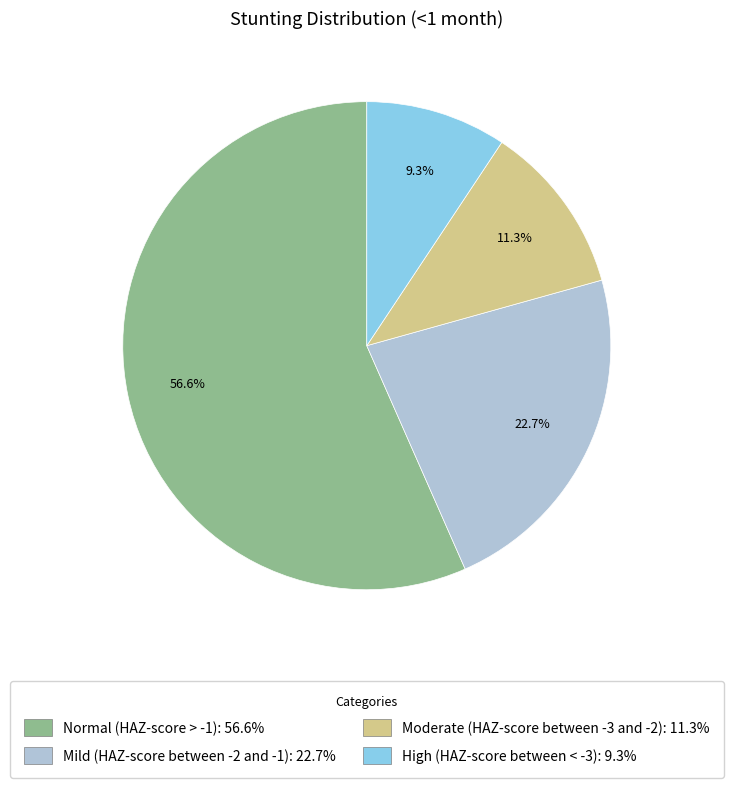

Is it true that Mild (HAZ-score between -2 and -1) is 8% of the pie?

False